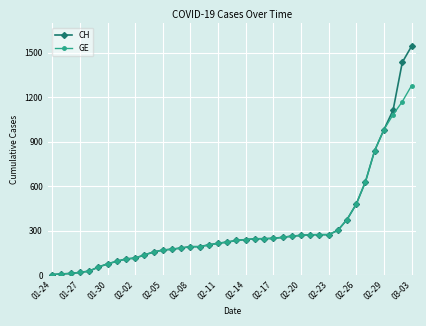

What is the highest value of the CH series?

1544